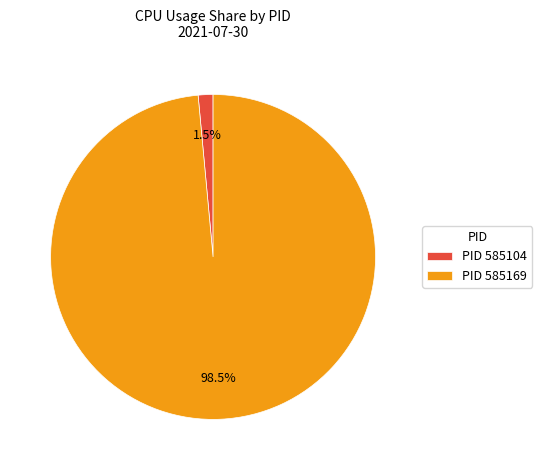

How many slices are in this pie chart?

2